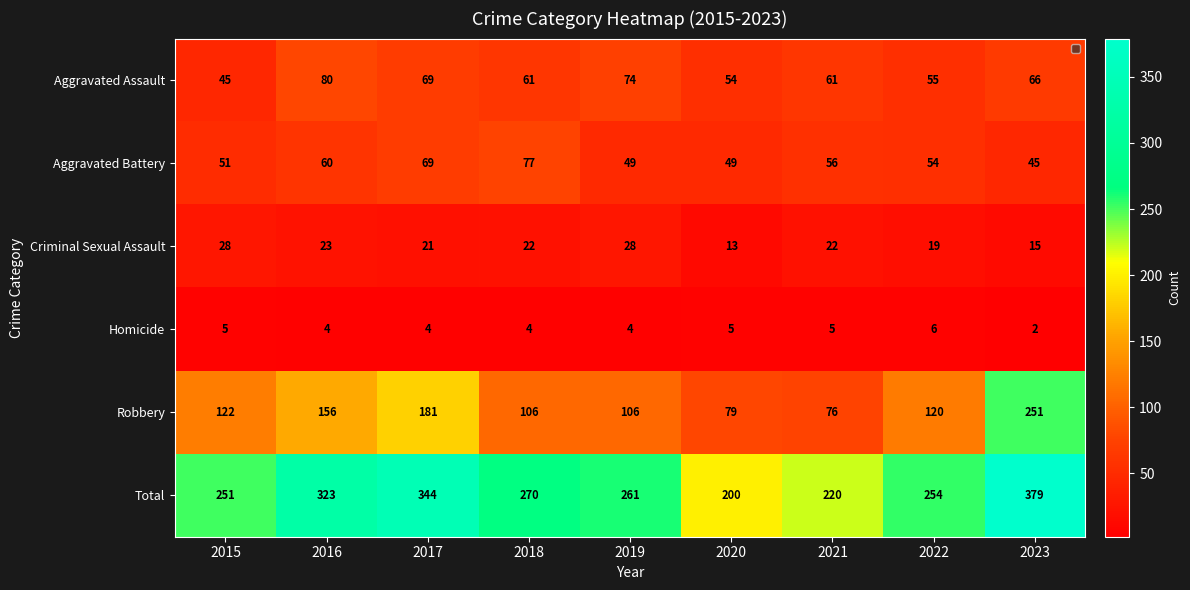

What is the difference between the highest and lowest values at 2017?

340